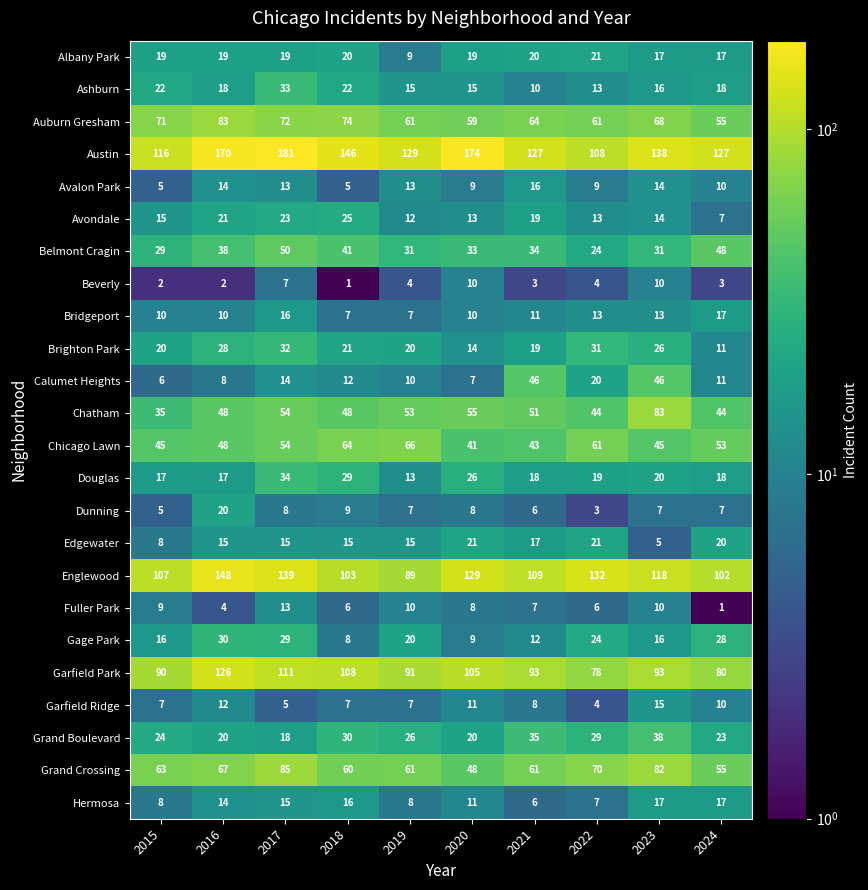

Which series has the widest spread of values?

Austin